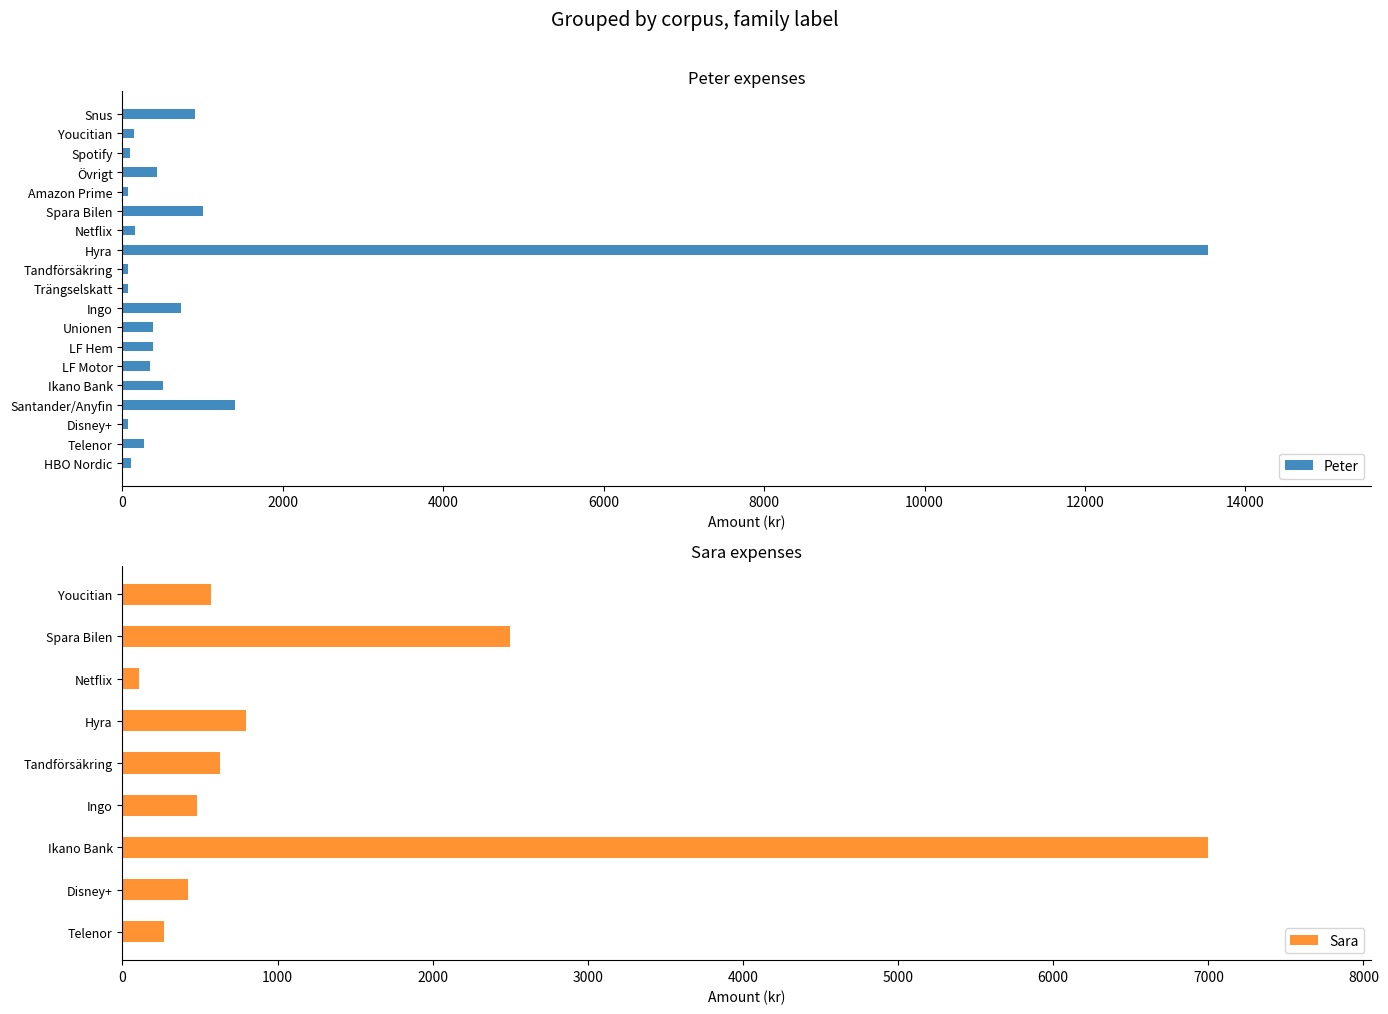

Is it true that Peter equals 385 at LF Hem?

True